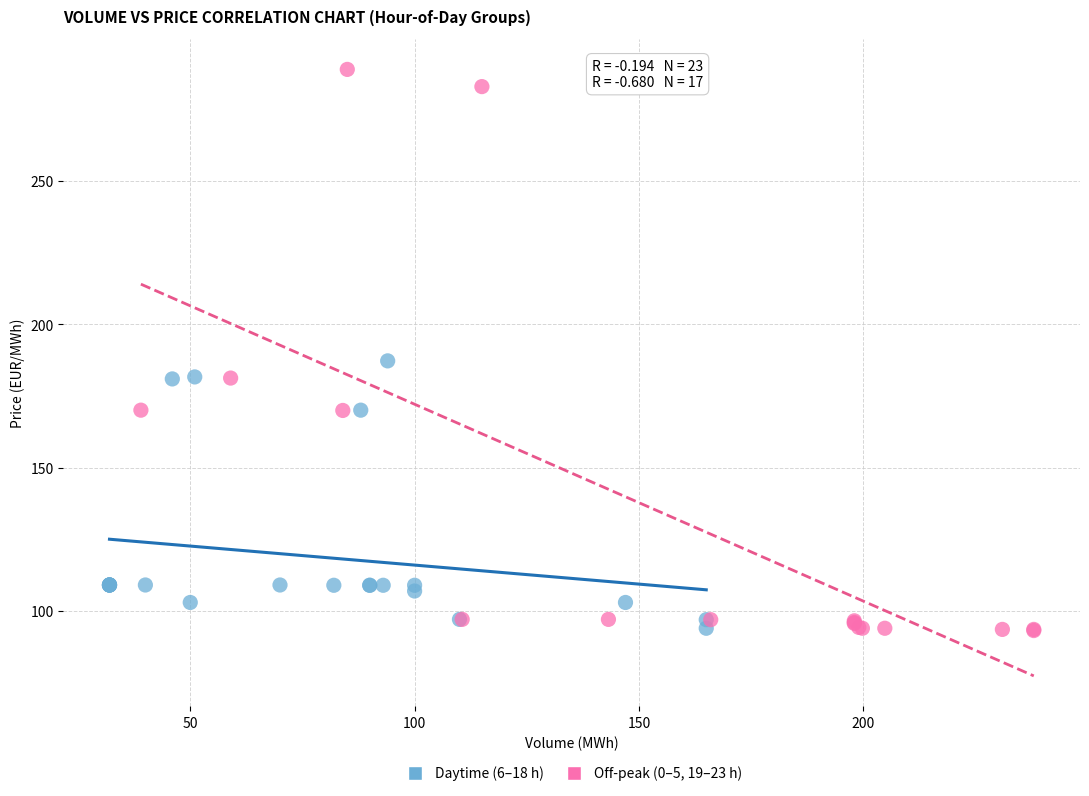

What are all the series names shown in the legend?

Daytime (6–18 h), Off-peak (0–5, 19–23 h)